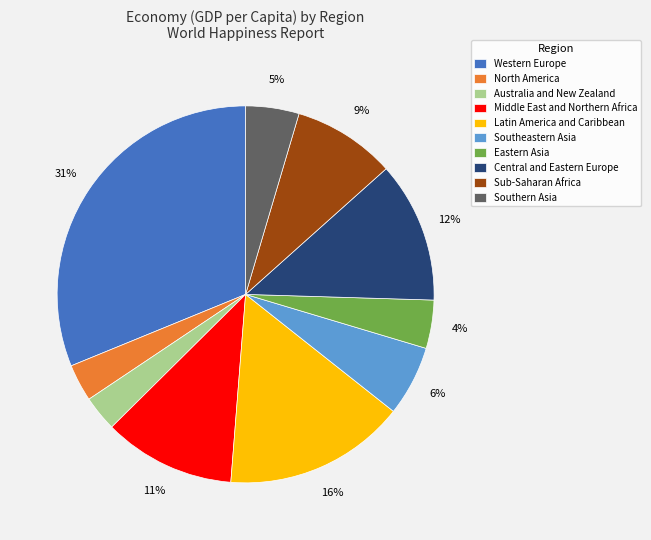

Is the sum of Sub-Saharan Africa and Southern Asia greater than half?

No